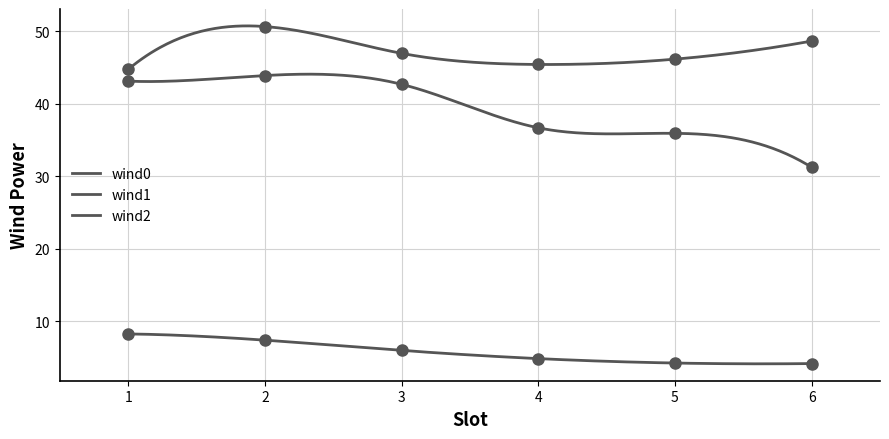

Does the chart have visible grid lines?

Yes